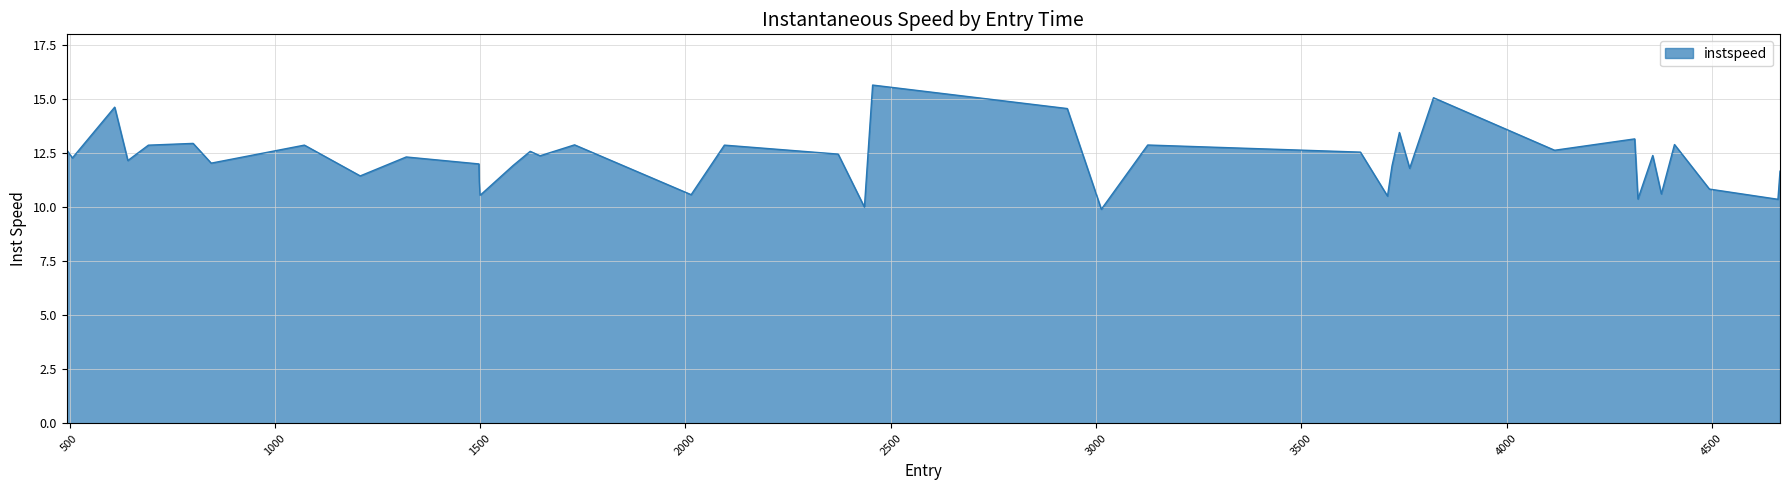

What is the difference between the maximum and minimum values?

5.8